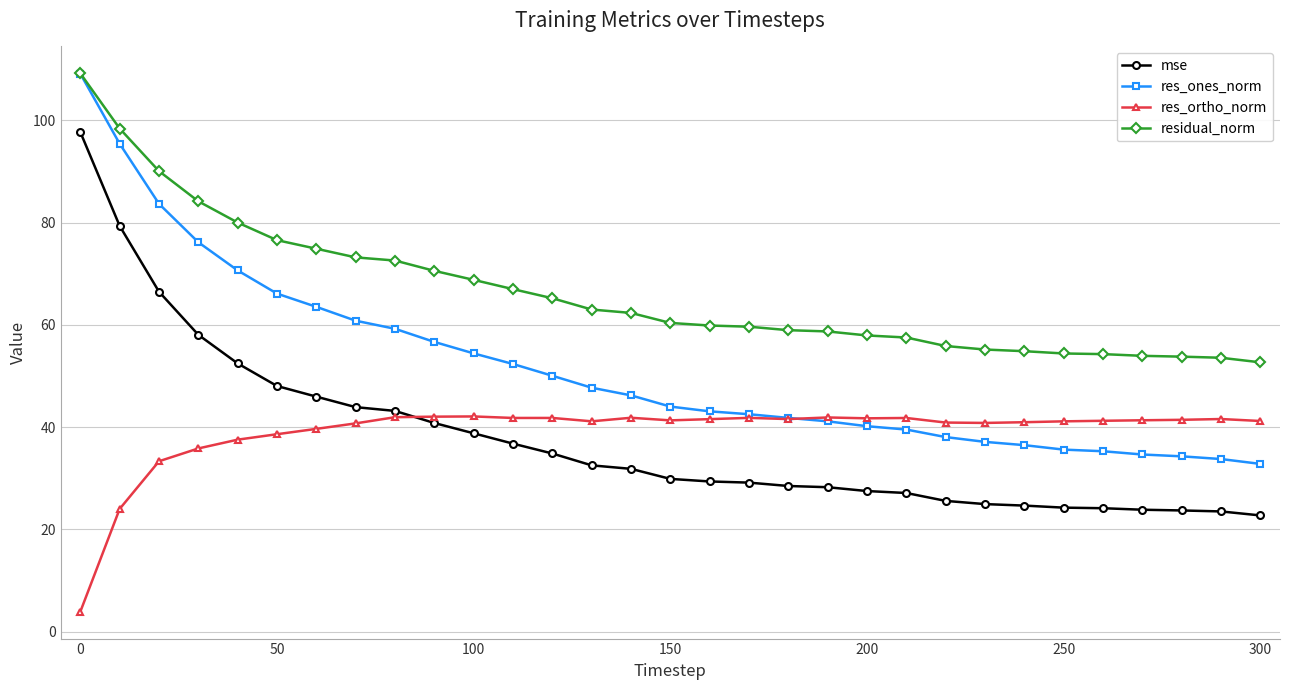

True or false: mse and residual_norm cross at least once.

False